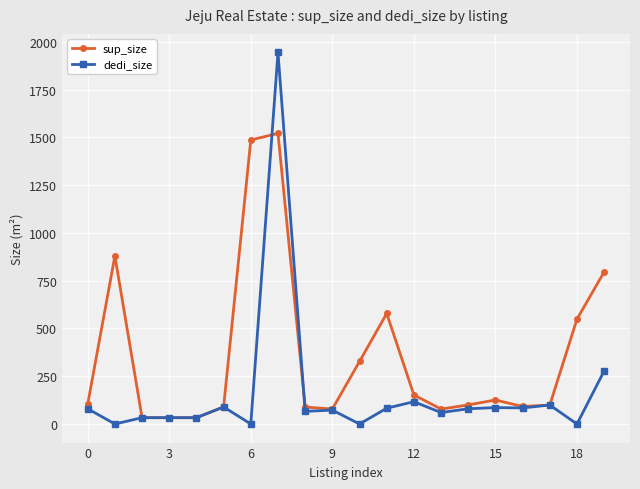

Rank the series by their maximum value, from lowest to highest.

sup_size, dedi_size